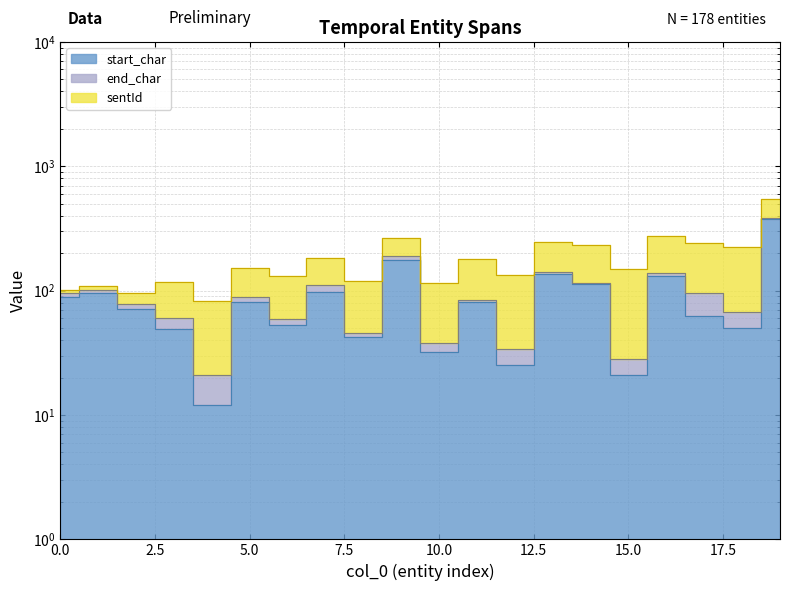

Which category has the highest value in the end_char series?

19